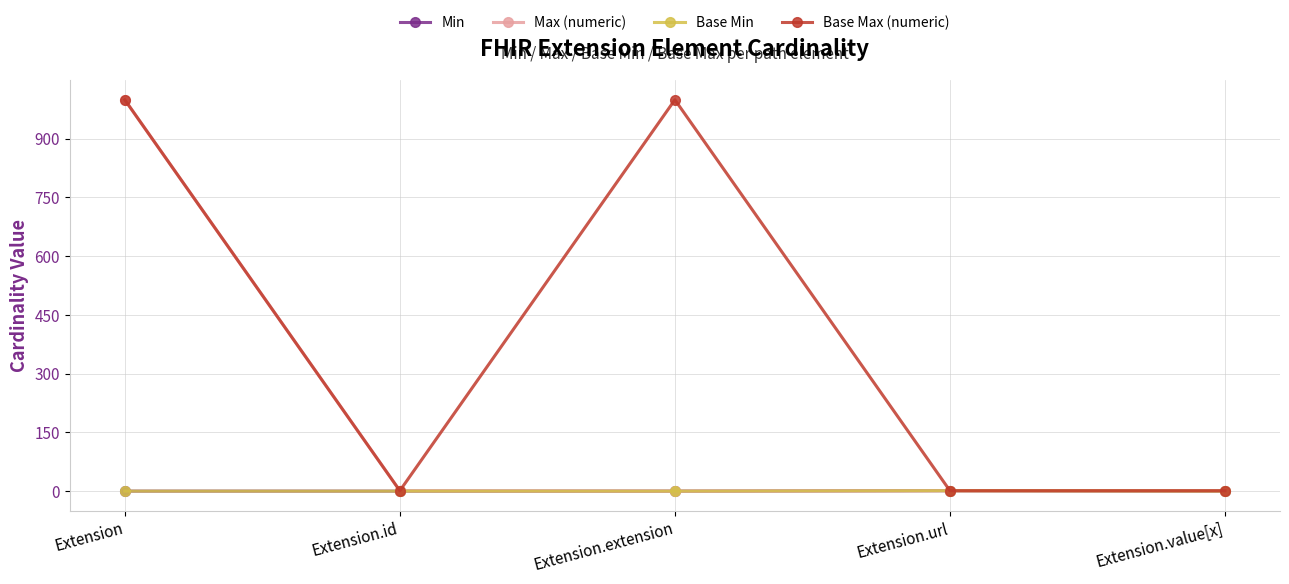

Is the value of Min at Extension.url greater than the value of Base Min at Extension.value[x]?

Yes